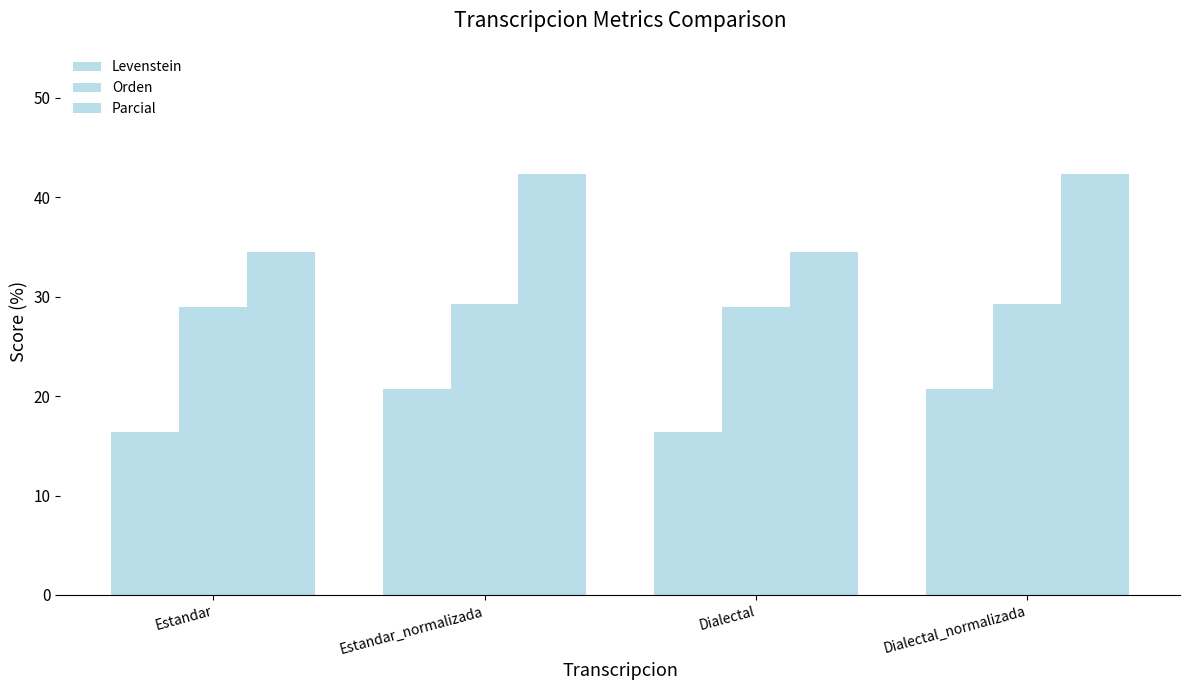

What is the value of the Parcial bar at the 4th from the left?

42.3